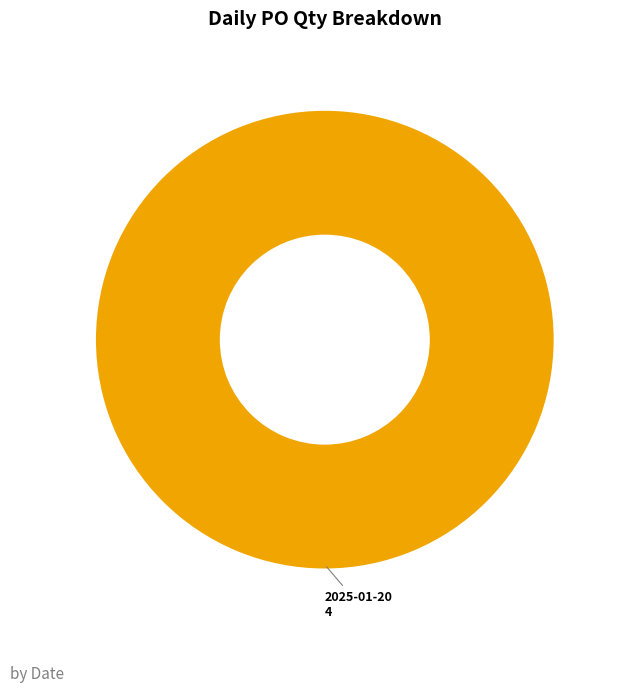

Rank the categories by value from highest to lowest.

2025-01-20